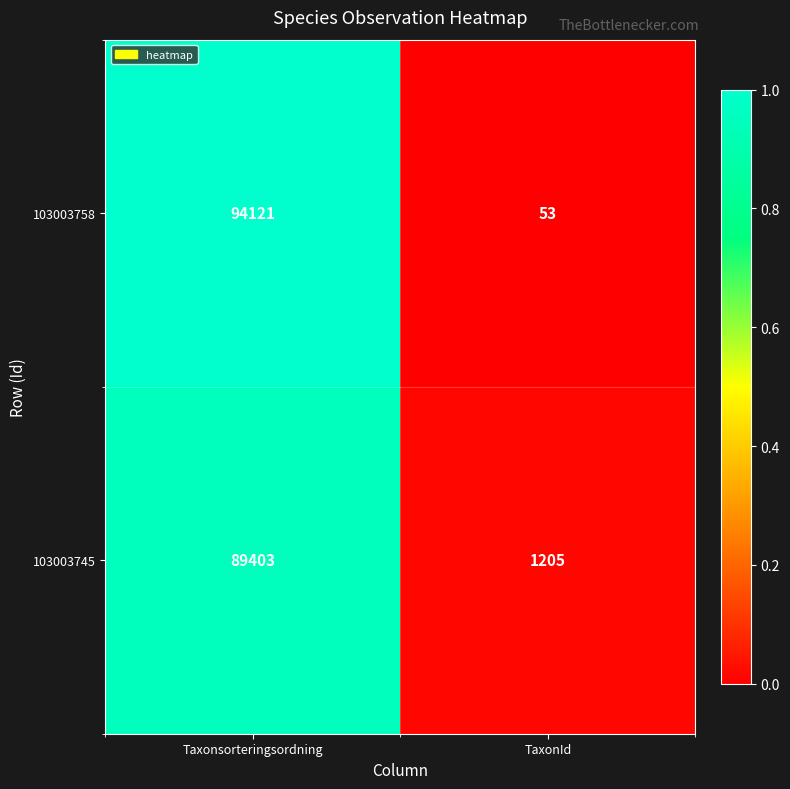

True or false: 103003758 has a value of 94121 at Taxonsorteringsordning.

True